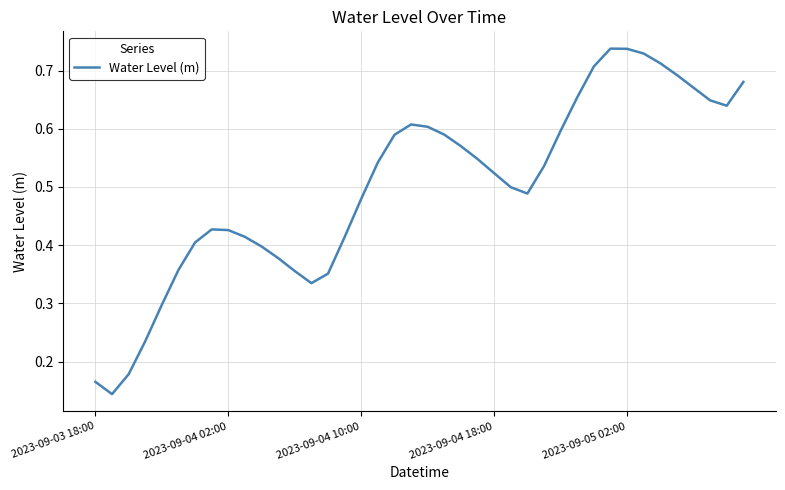

How many interior local valleys (lower than both neighbors) does the data have?

4